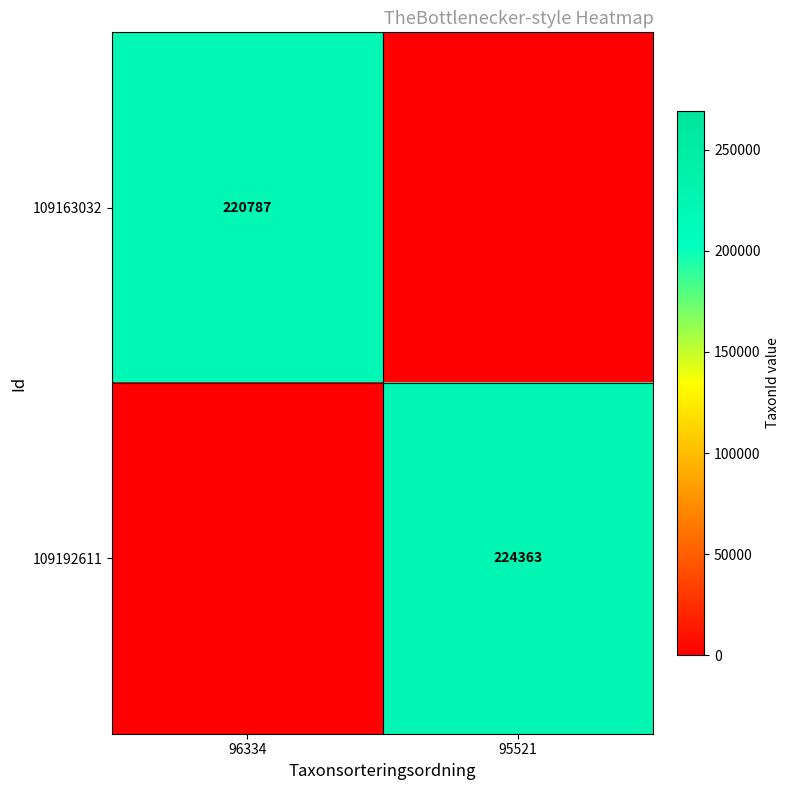

Is the value of 109163032 at 96334 greater than the value of 109192611 at 95521?

No